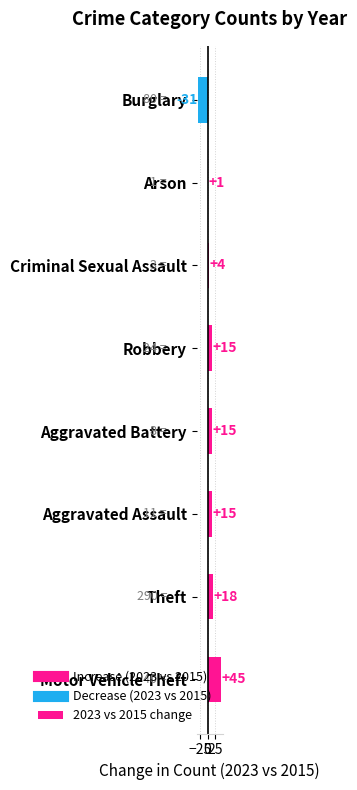

At which category does the chart reach its minimum across all series?

Burglary